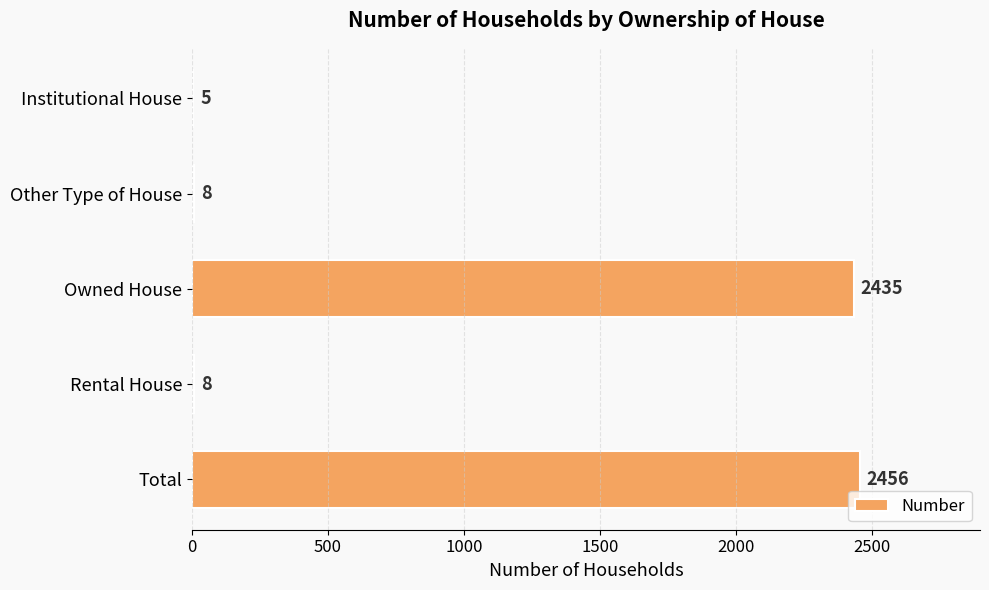

At which category does the chart reach its peak across all series?

Total